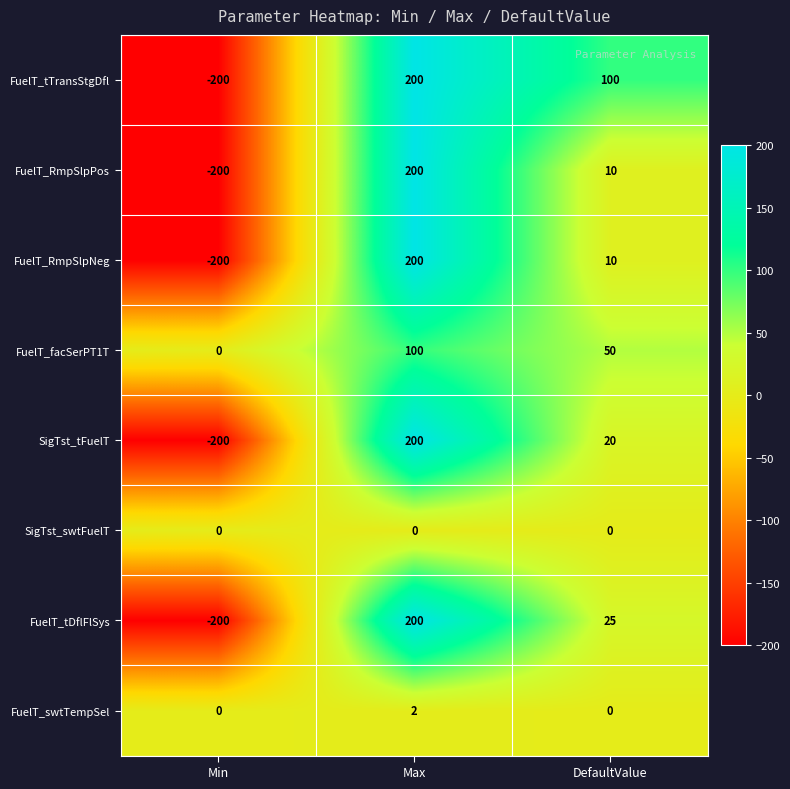

Reading right to left, transcribe all the data shown in this chart.

FuelT_tTransStgDfl: 100	200	-200
FuelT_RmpSlpPos: 10	200	-200
FuelT_RmpSlpNeg: 10	200	-200
FuelT_facSerPT1T: 50	100	0
SigTst_tFuelT: 20	200	-200
SigTst_swtFuelT: 0	0	0
FuelT_tDflFlSys: 25	200	-200
FuelT_swtTempSel: 0	2	0